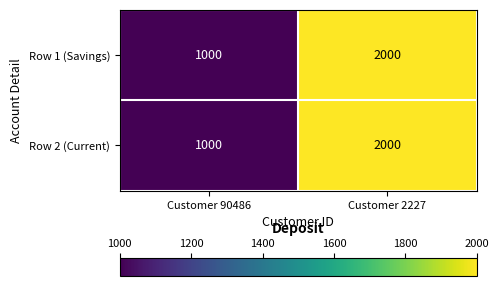

At which category is the sum across all series the highest?

Customer 2227